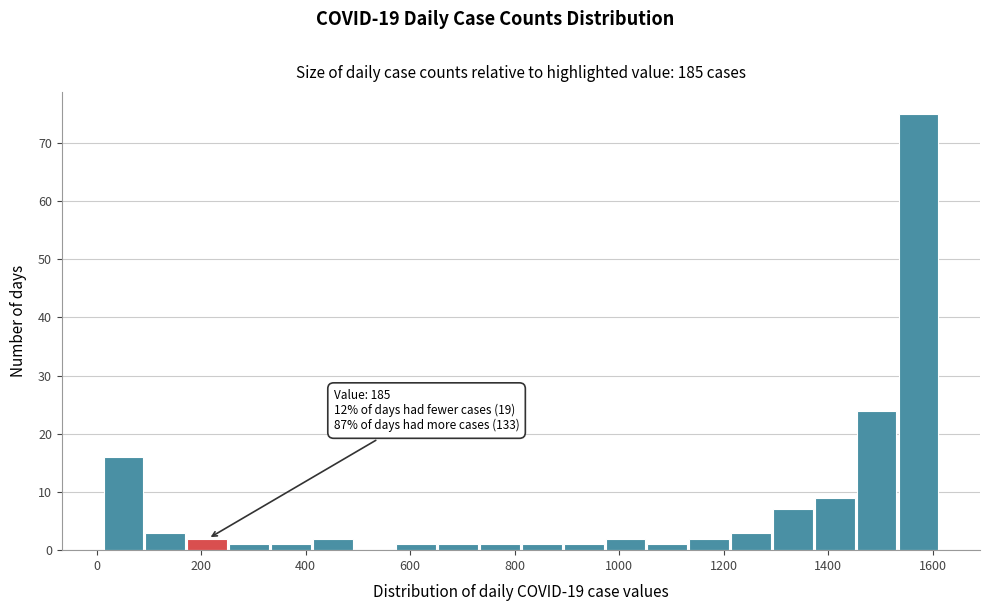

Over which range of the x-axis is the bar tallest?

1540 to 1620